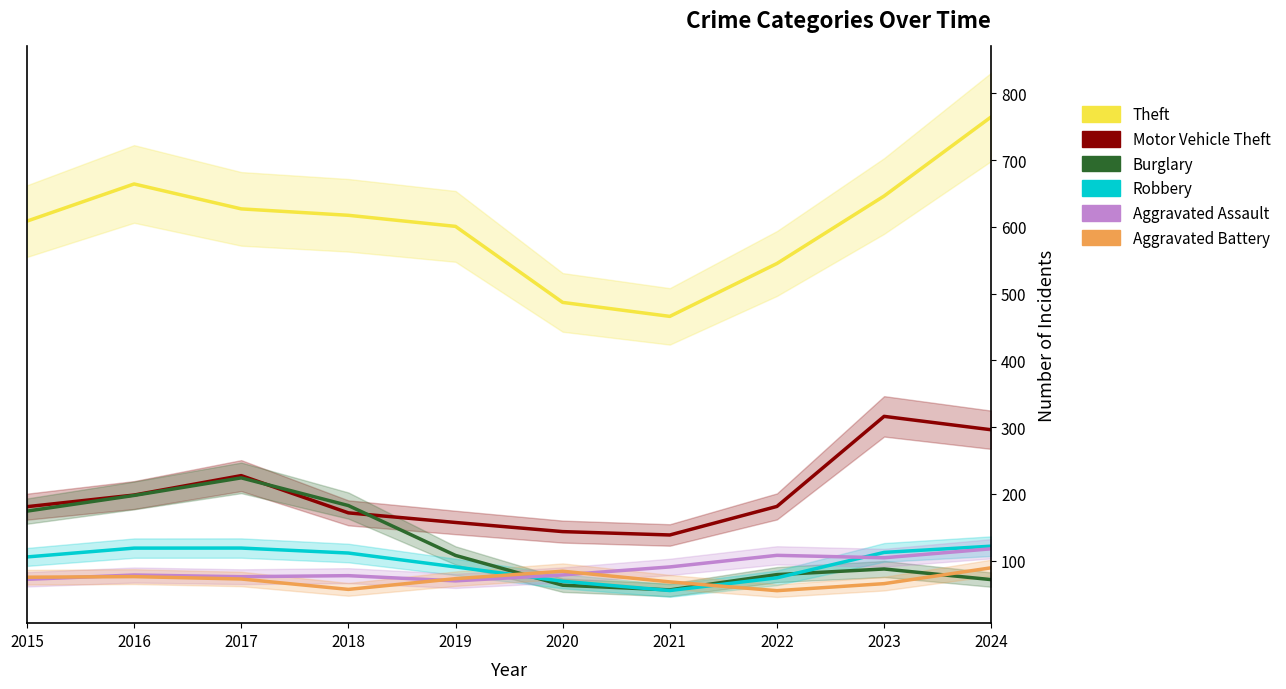

What is the sum of the Aggravated Battery values at 2023 and 2016?

141.7